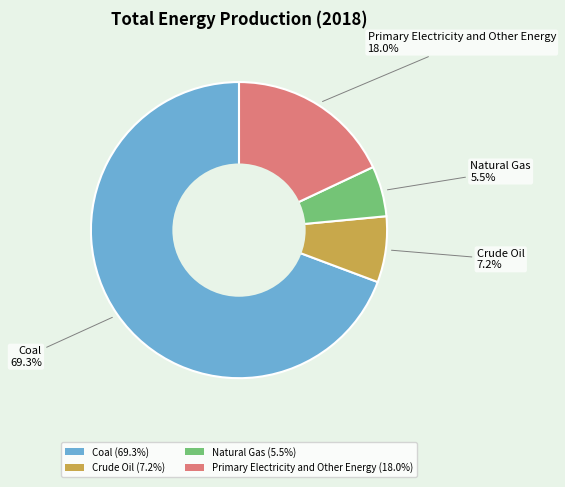

To the nearest percent, what is the difference between the largest and smallest slice percentages?

64%